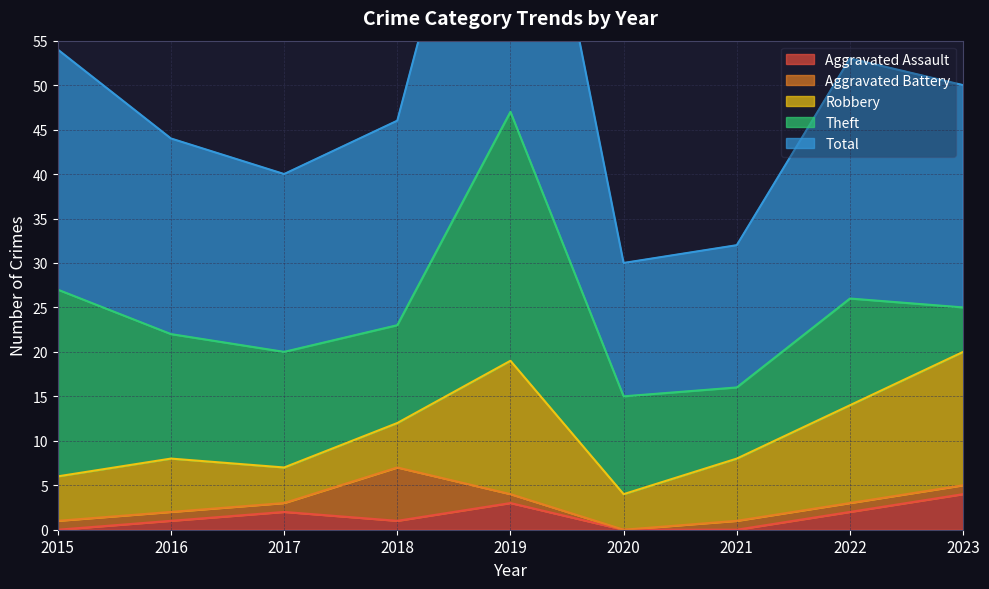

The value of Aggravated Assault at 2023 is 2. True or false?

False